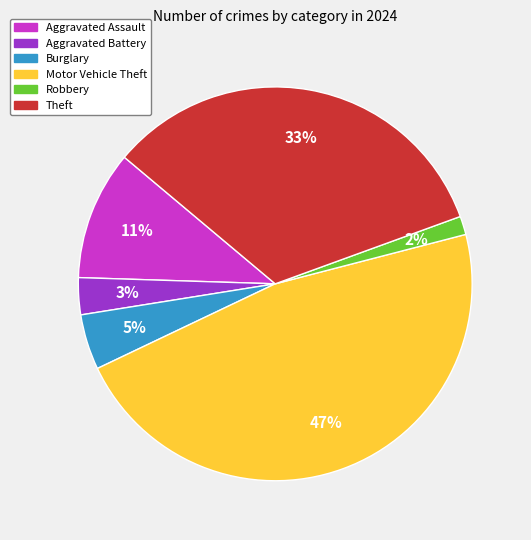

To the nearest percent, what is the difference between the largest and smallest slice percentages?

45%